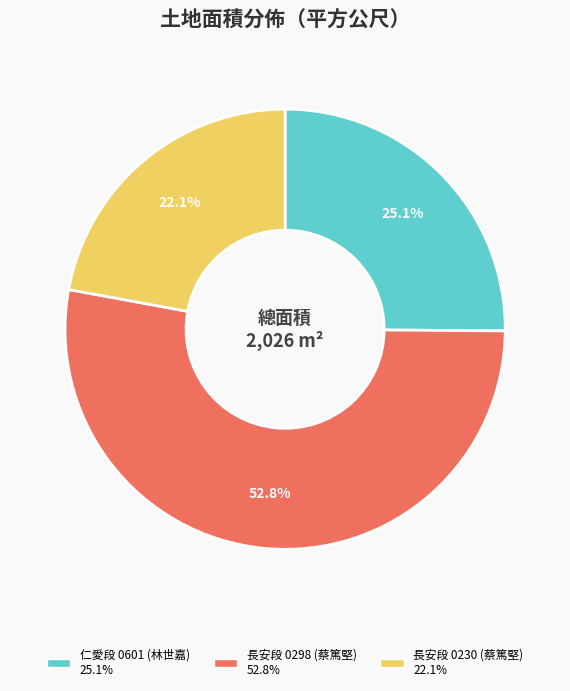

How many segments does this pie chart have?

3